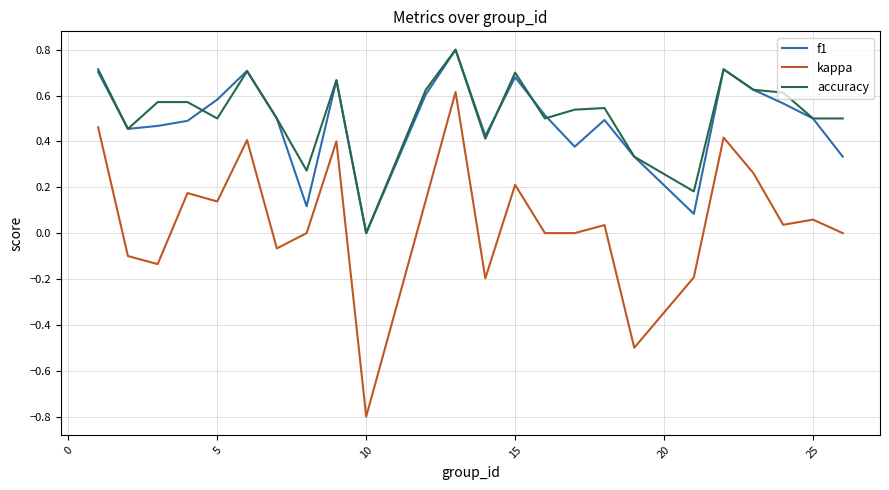

Which series has the largest range (max minus min)?

kappa